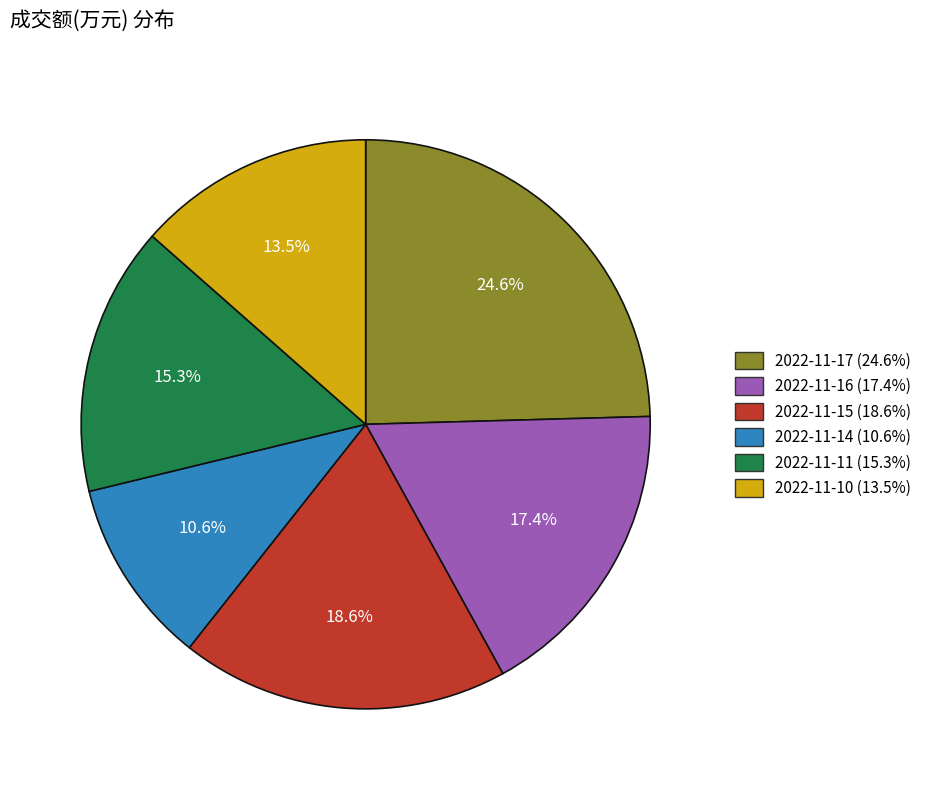

The 2022-11-11 slice represents 15% of the pie. True or false?

True